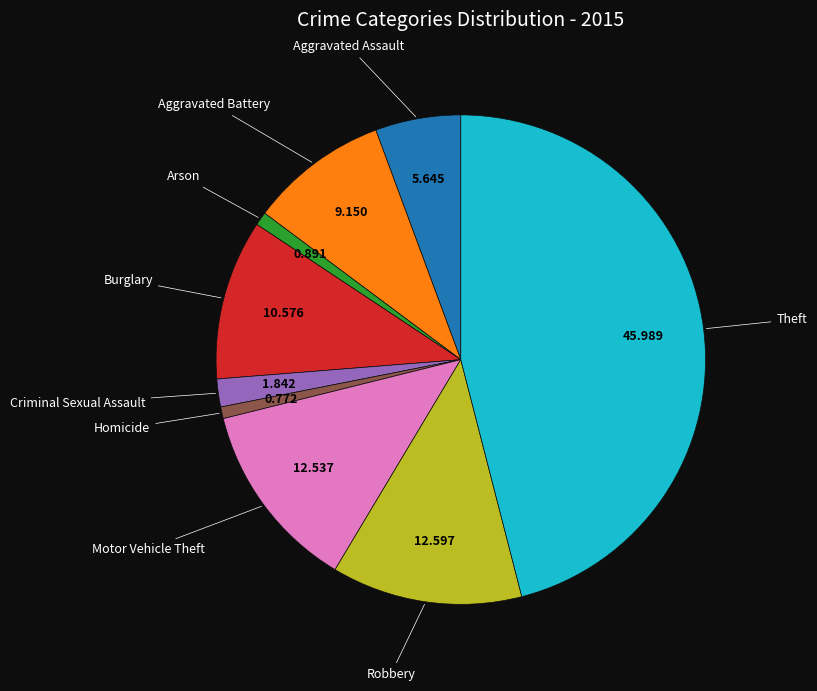

Is there a majority slice in this chart?

No